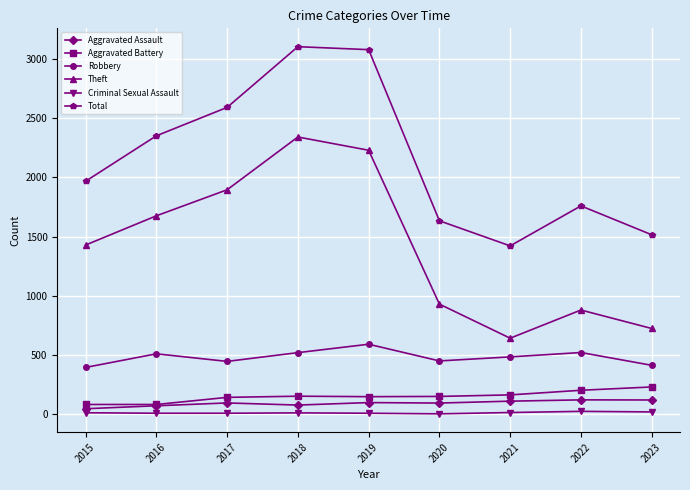

Which series changed the most between 2015 and 2018?

Total